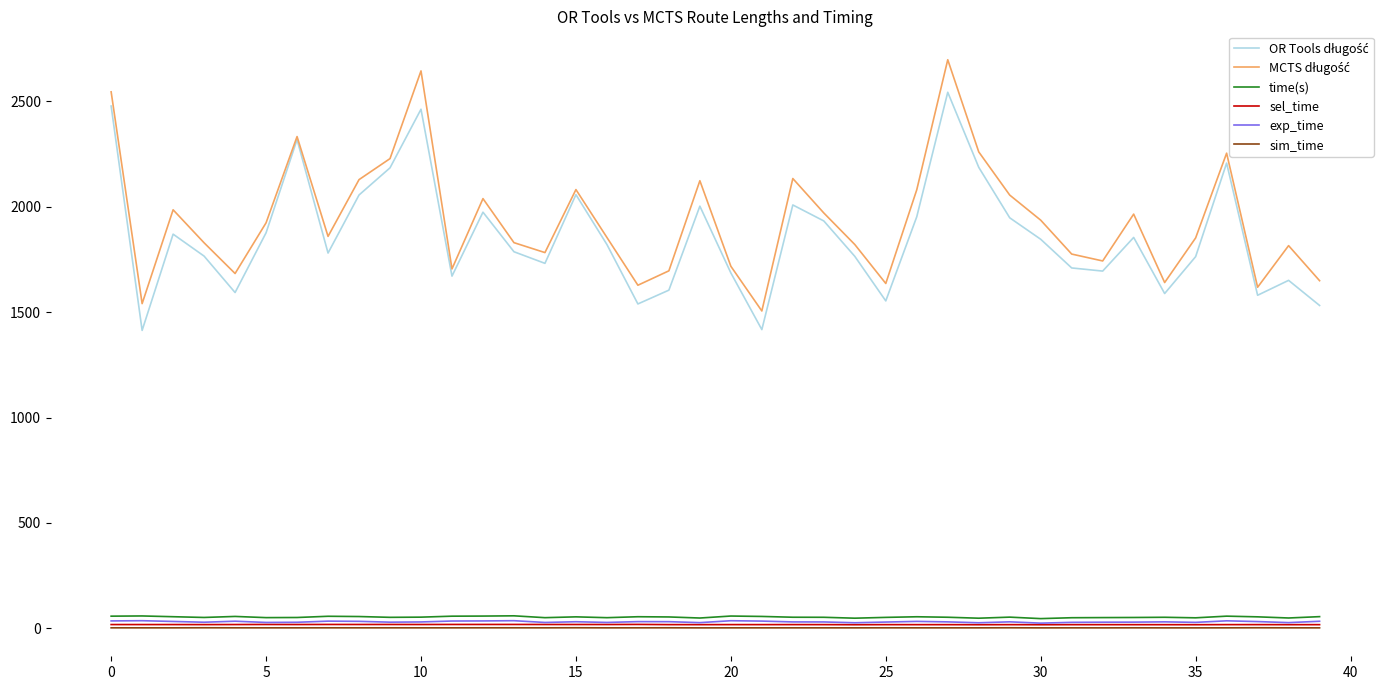

How many lines are shown in the chart?

6